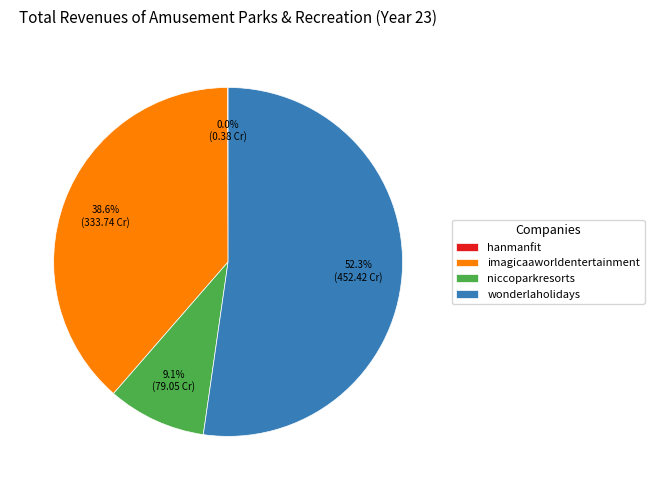

Is there any slice that represents more than half of the pie?

Yes